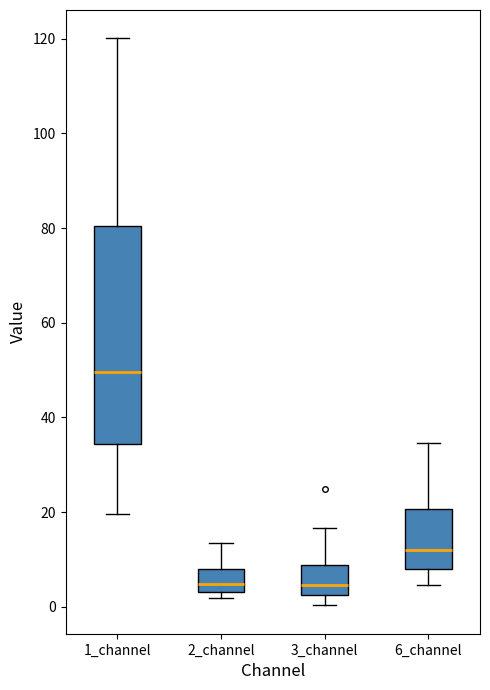

Which box is the tallest, from its lower edge to its upper edge?

1_channel